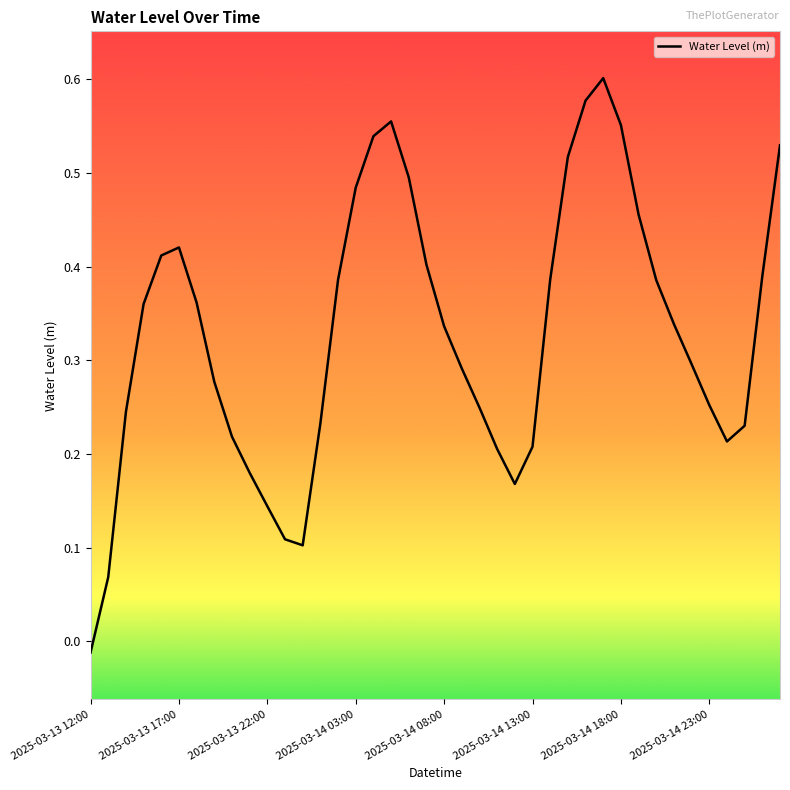

What is the sum of all values?

13.2